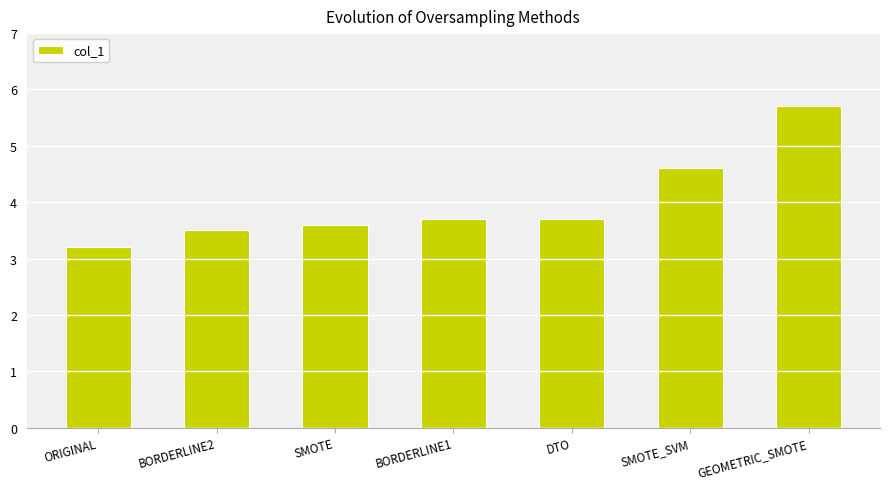

What is the smallest value displayed?

3.2